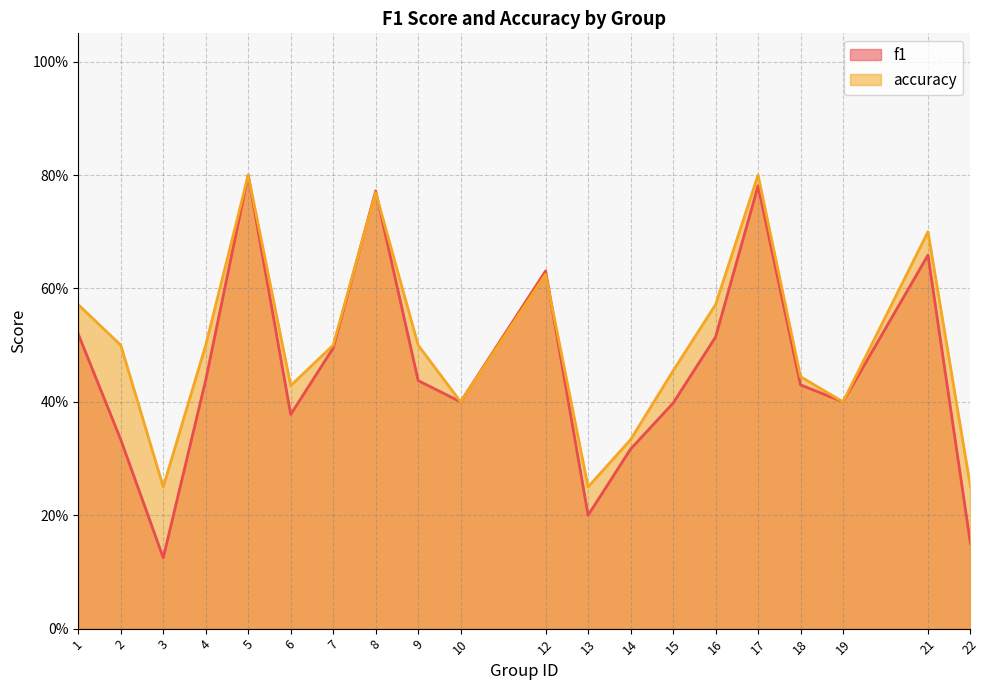

What is the smallest value displayed?

0.1